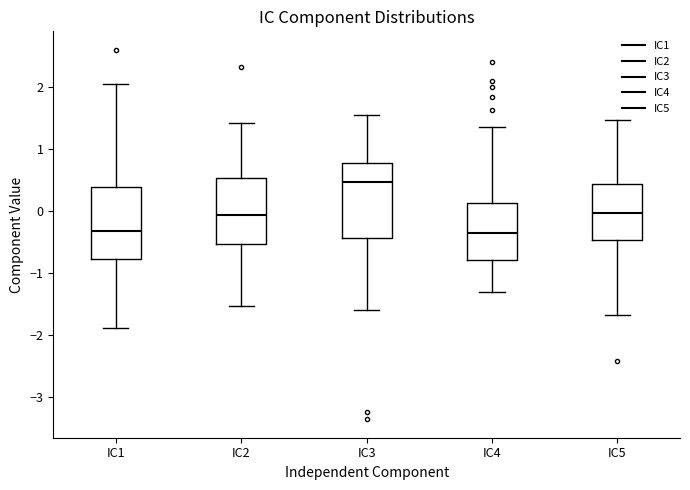

Where is the lower edge of the box for IC5 on the y-axis? The values are not printed on the chart, so give them approximately, as read against the axis.

-0.5